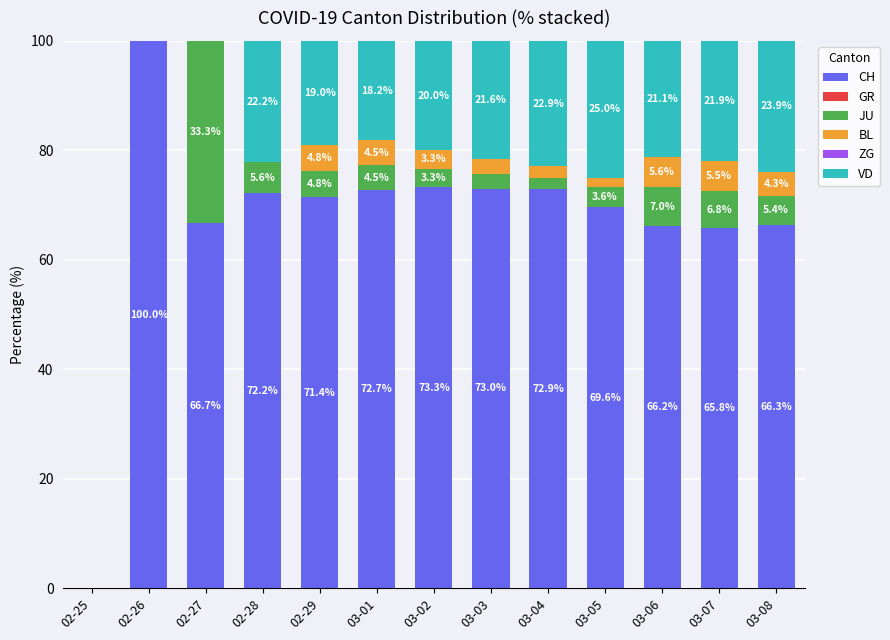

At which label does CH reach its peak?

02-26